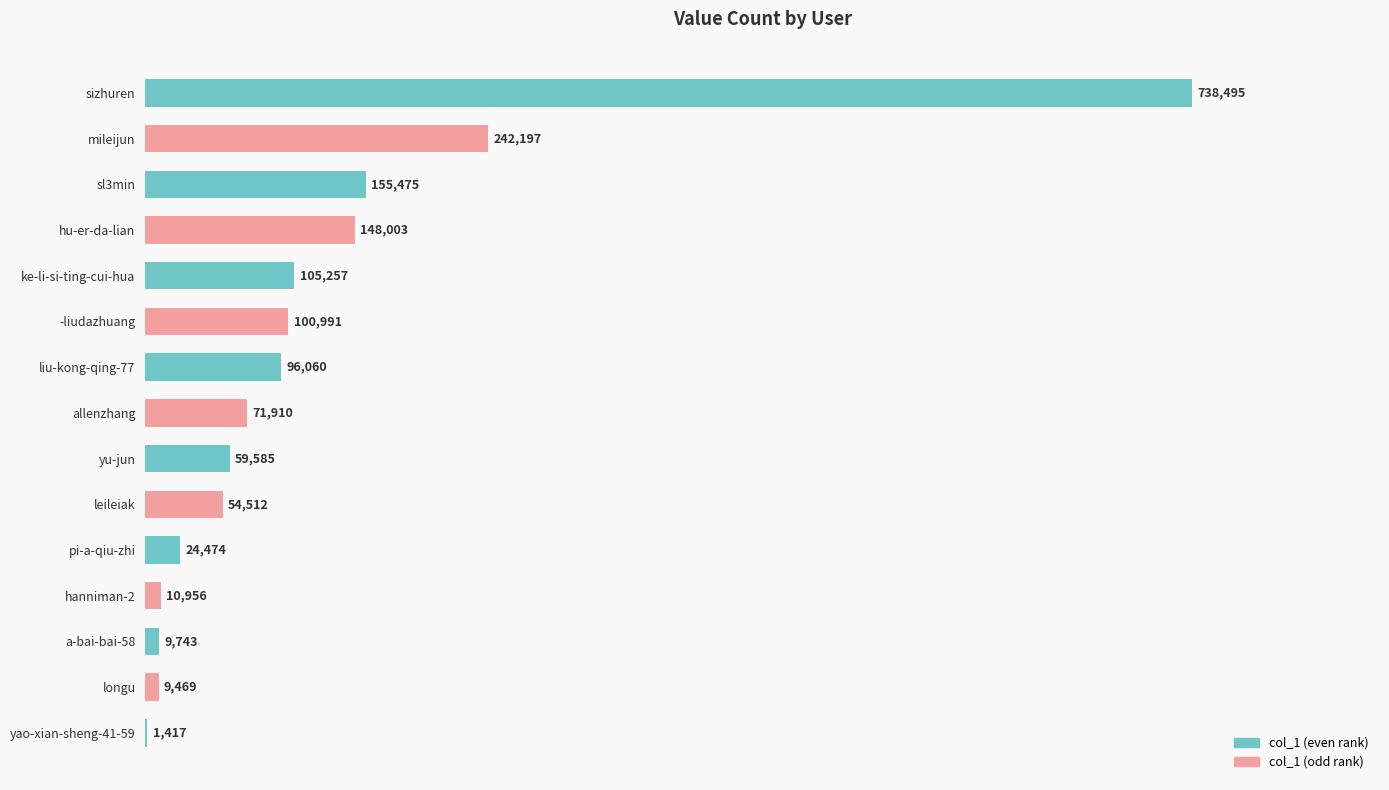

What is the sum of all values?

1828544